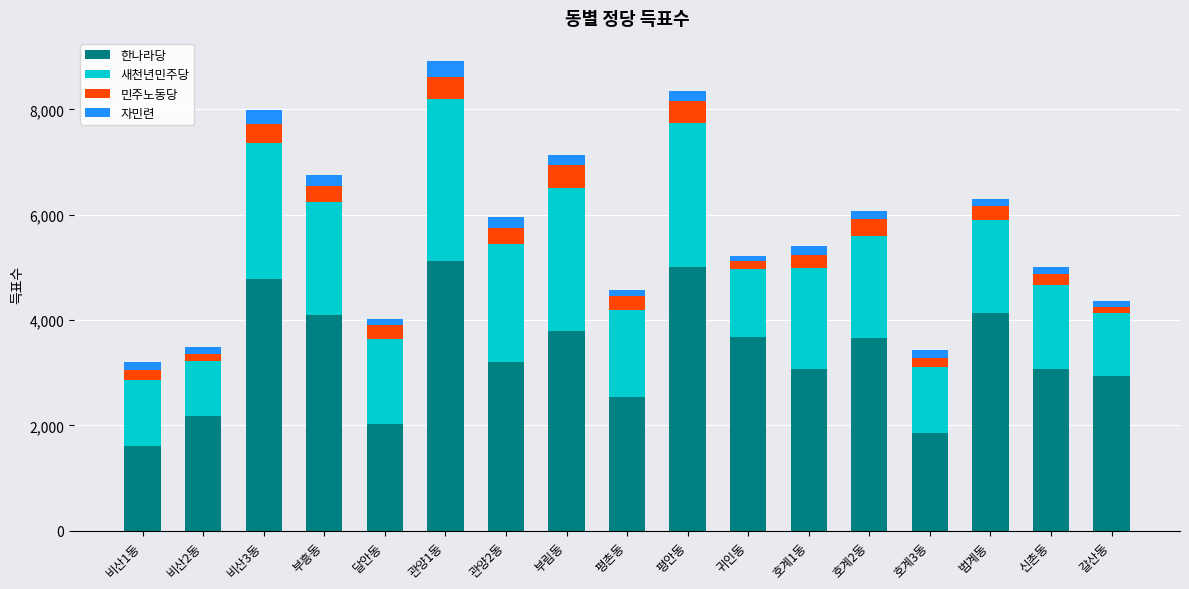

What is the difference between the maximum and minimum values in the 한나라당 series?

3515